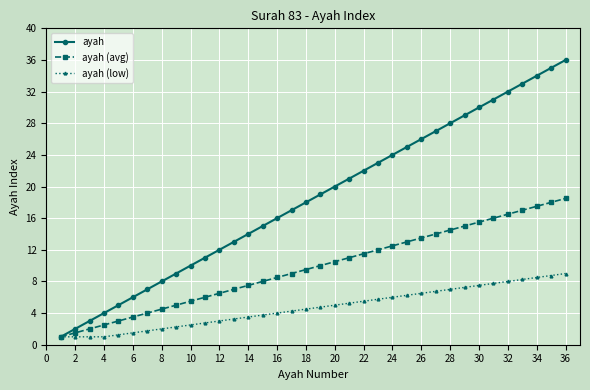

What are all the series names shown in the legend?

ayah, ayah (avg), ayah (low)